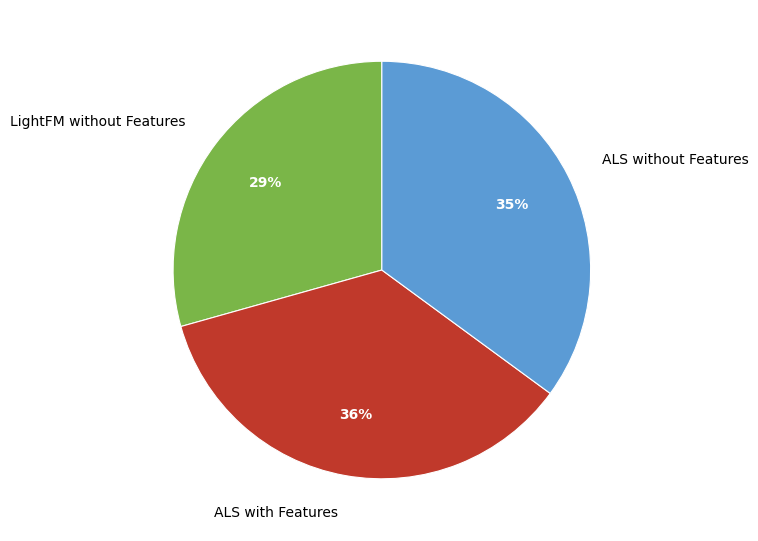

How many slices are in this pie chart?

3